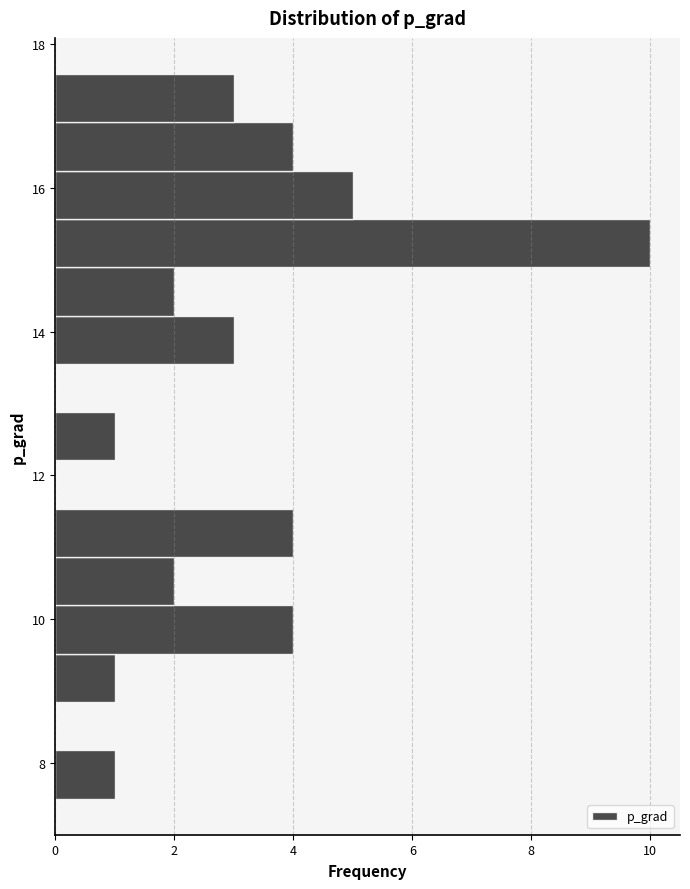

Around what value on the y-axis is the longest bar? Give the approximate position of its centre, as read against the axis.

15.2